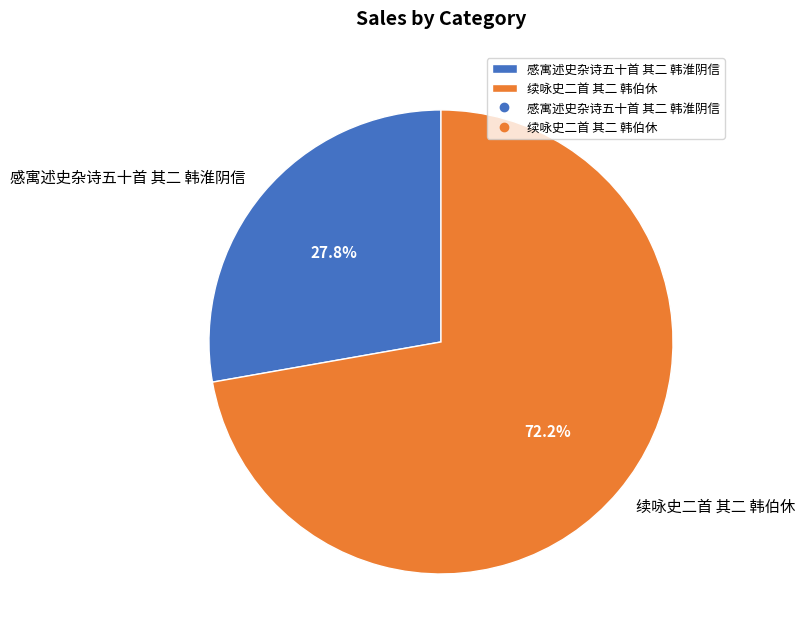

Does 感寓述史杂诗五十首 其二 韩淮阴信 represent more than half of the total?

No